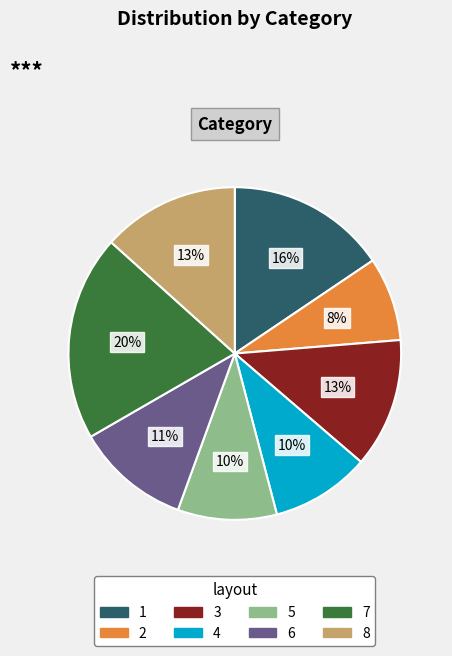

How many segments does this pie chart have?

8